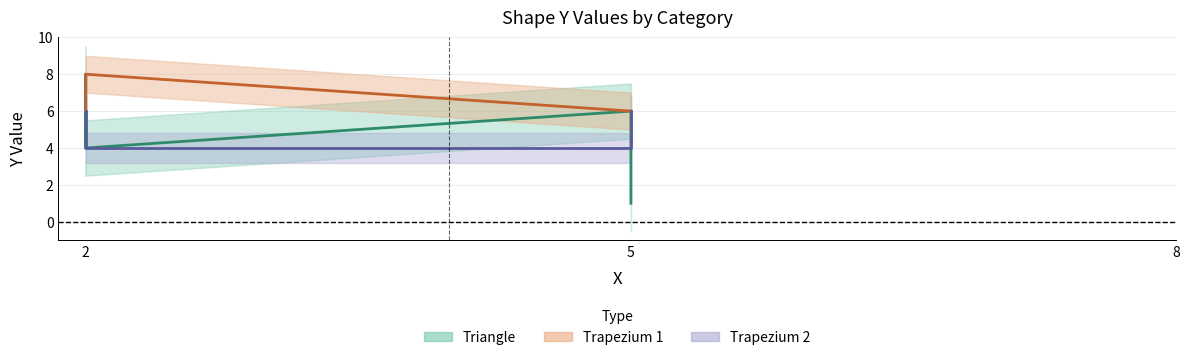

What is the value of the Trapezium 1 point at the 2nd from the left?

6